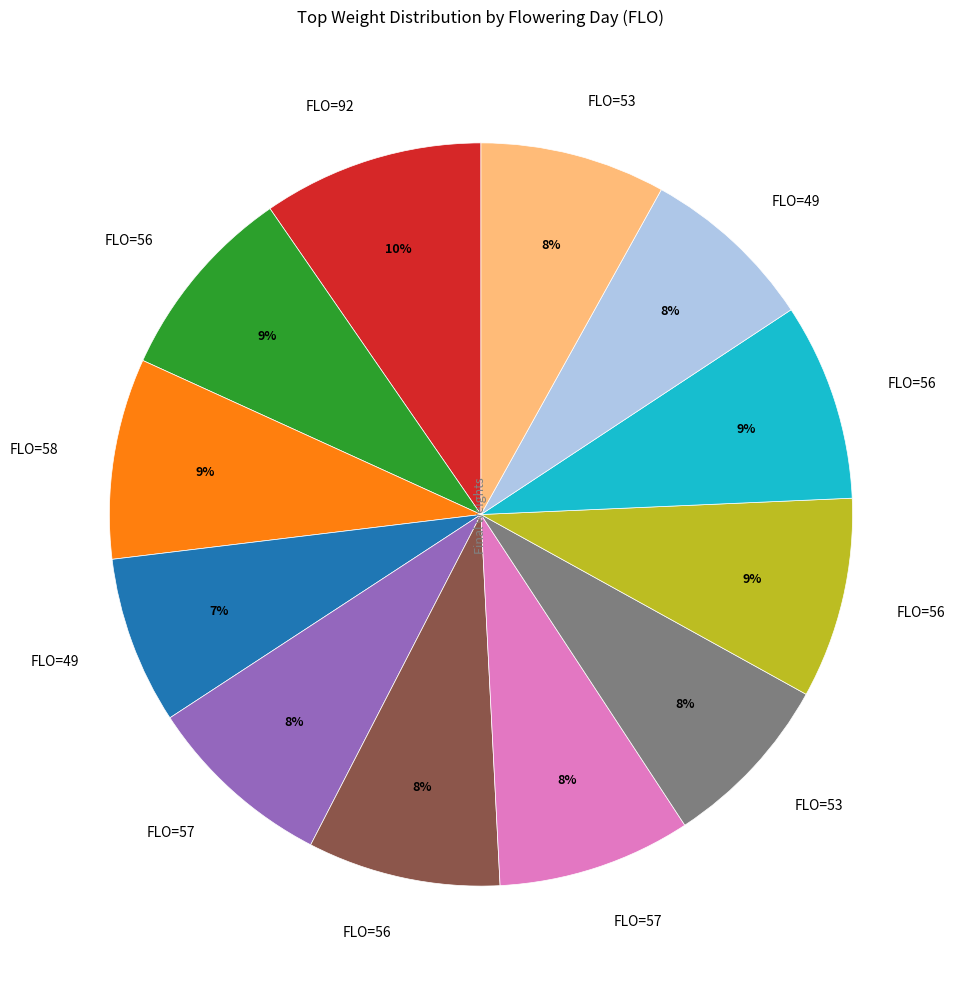

To the nearest percent, what is the average slice percentage?

8%